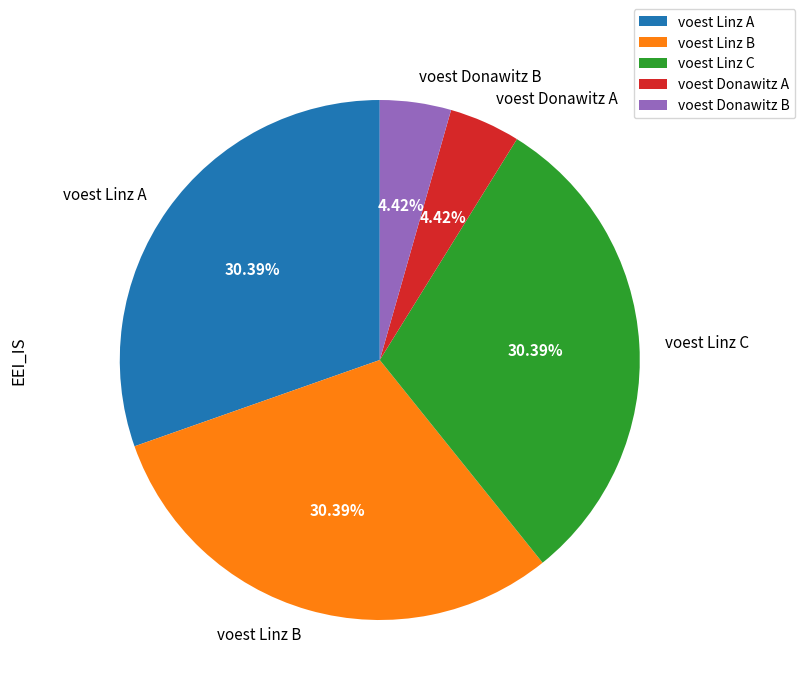

Is it true that voest Linz C is 30% of the pie?

True